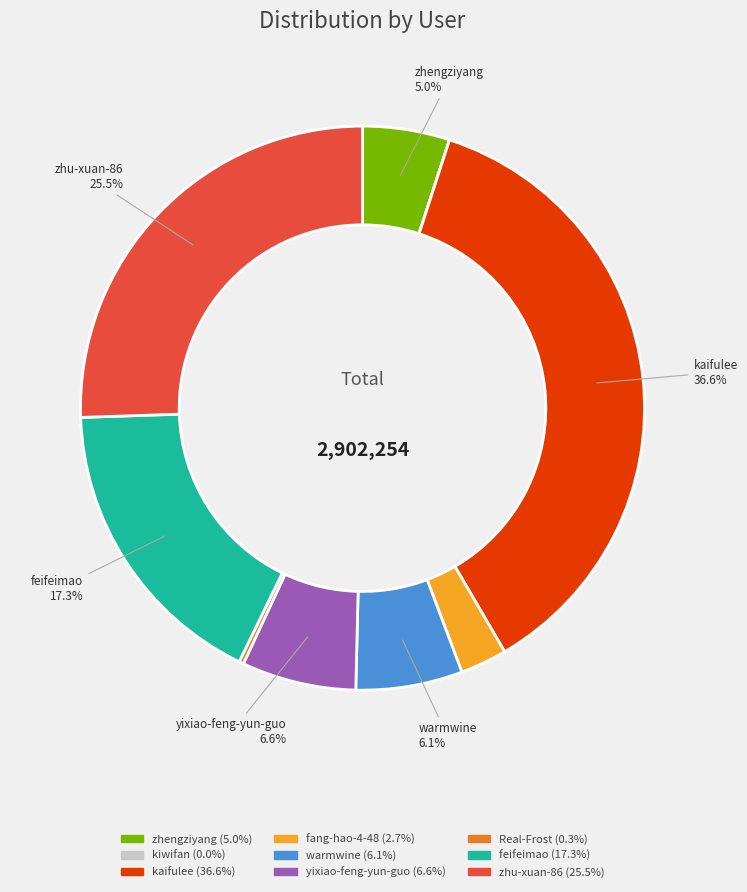

Is there any slice that represents more than half of the pie?

No